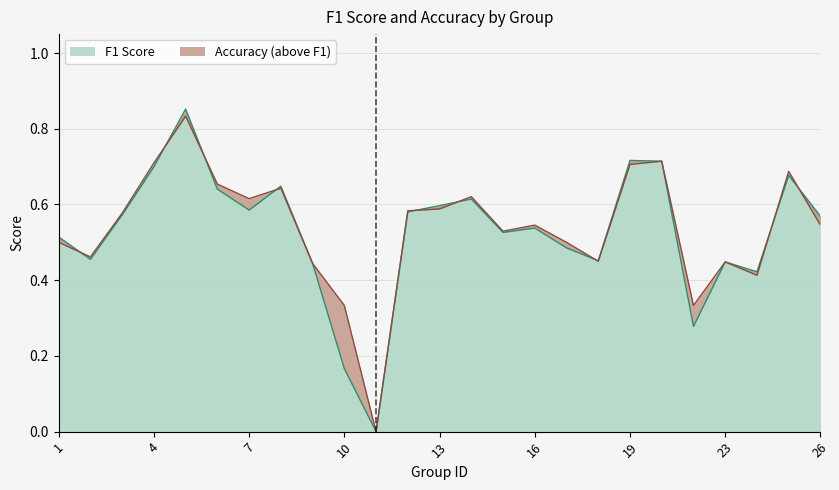

In f1, how many points are higher than both neighbors (excluding endpoints)?

7